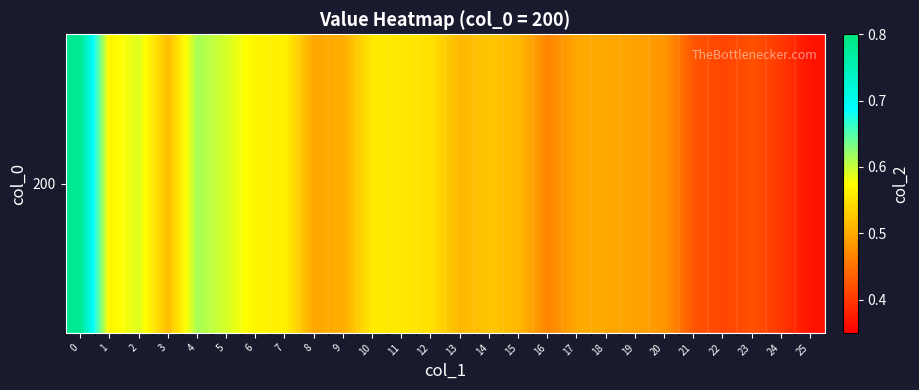

Rank the categories by value from lowest to highest.

25, 24, 22, 23, 21, 16, 20, 19, 8, 18, 17, 9, 13, 15, 3, 14, 12, 11, 10, 7, 1, 6, 2, 5, 4, 0